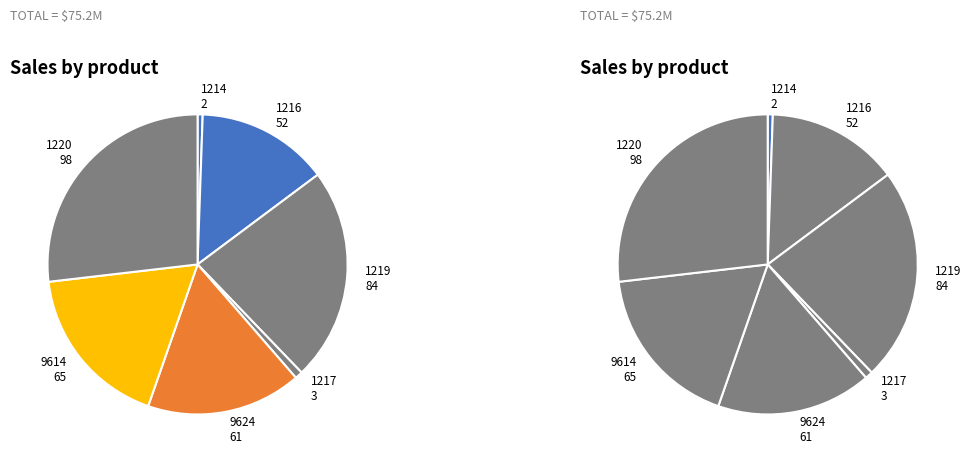

Is there a majority slice in this chart?

No